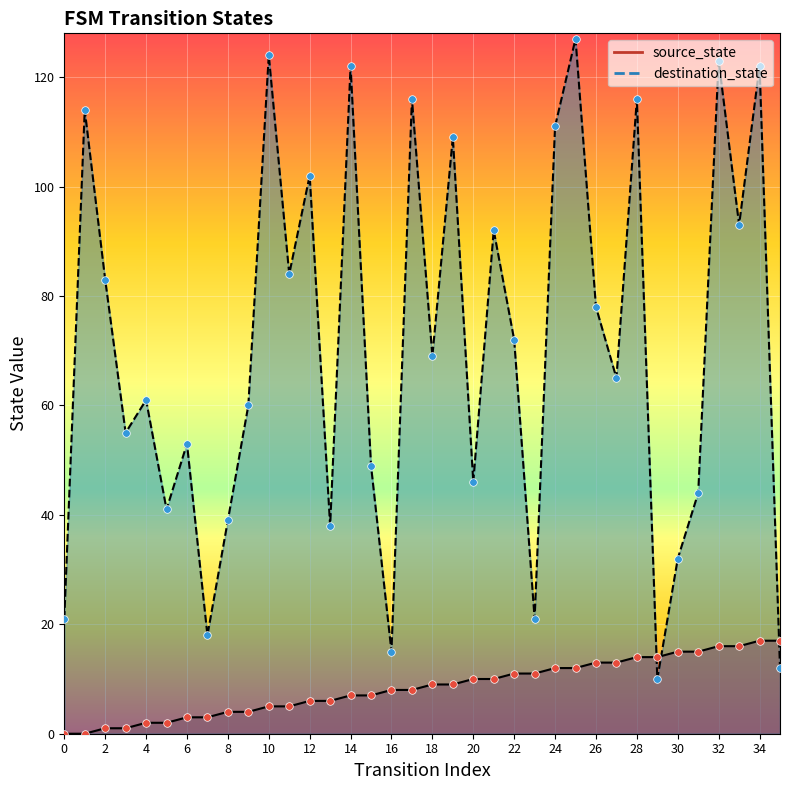

What are all the series names shown in the legend?

source_state, destination_state